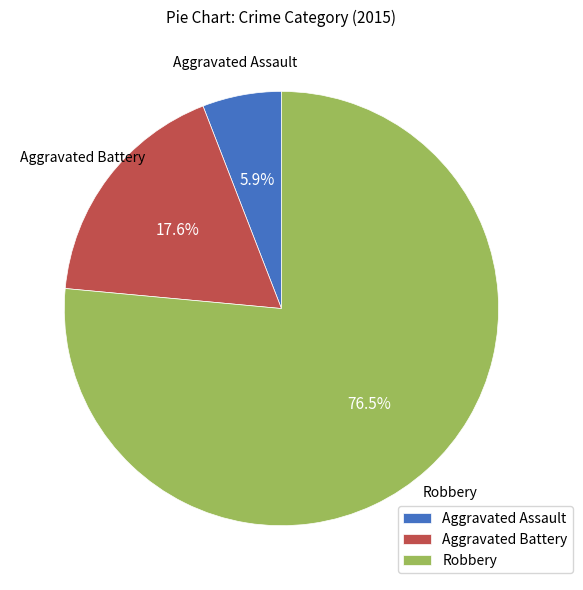

Combined, do Aggravated Battery and Aggravated Assault account for over 50%?

No